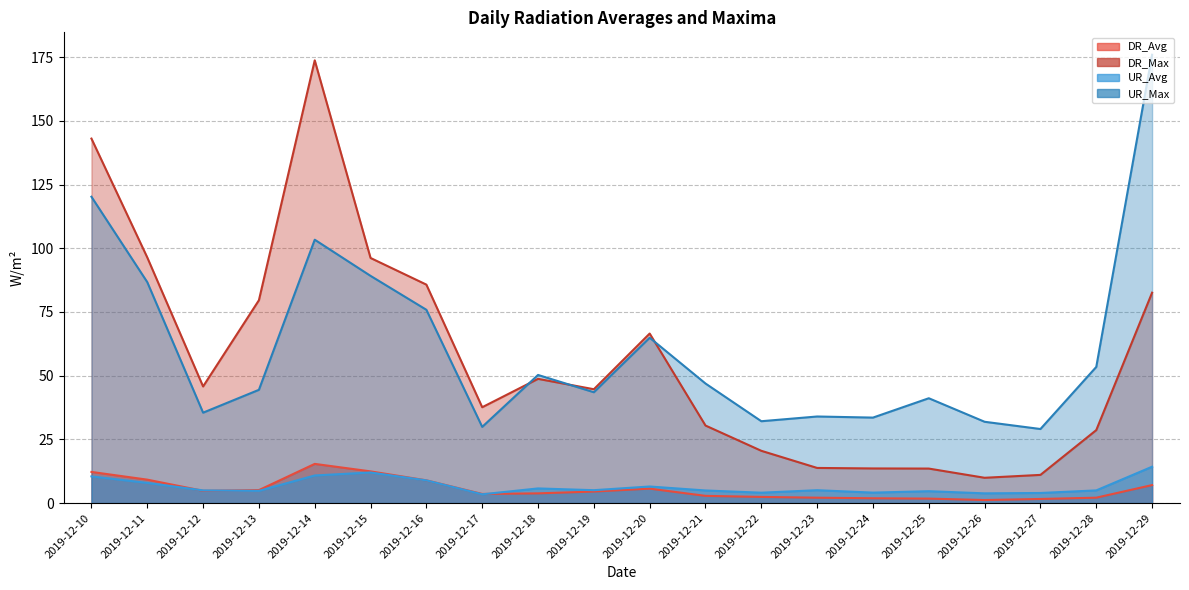

Which series has the largest range (max minus min)?

DR_Max